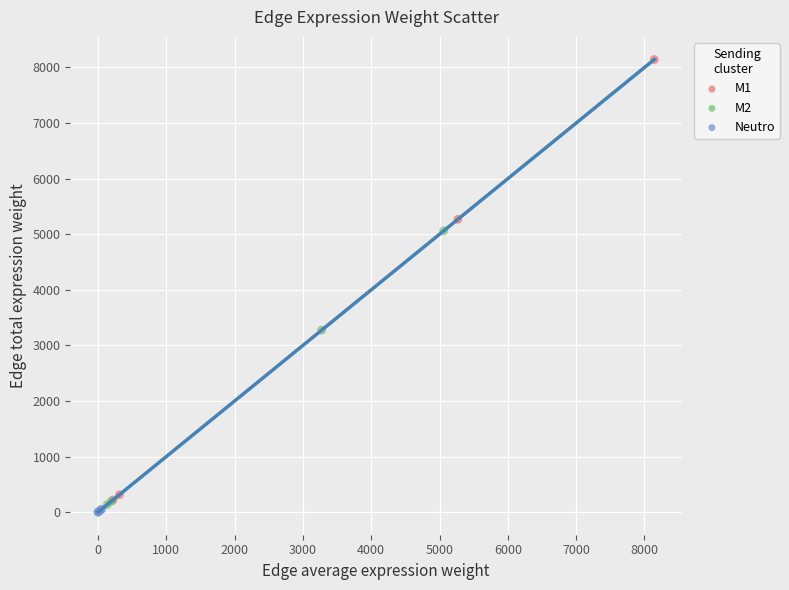

Which series has the largest Y range (max minus min)?

M1